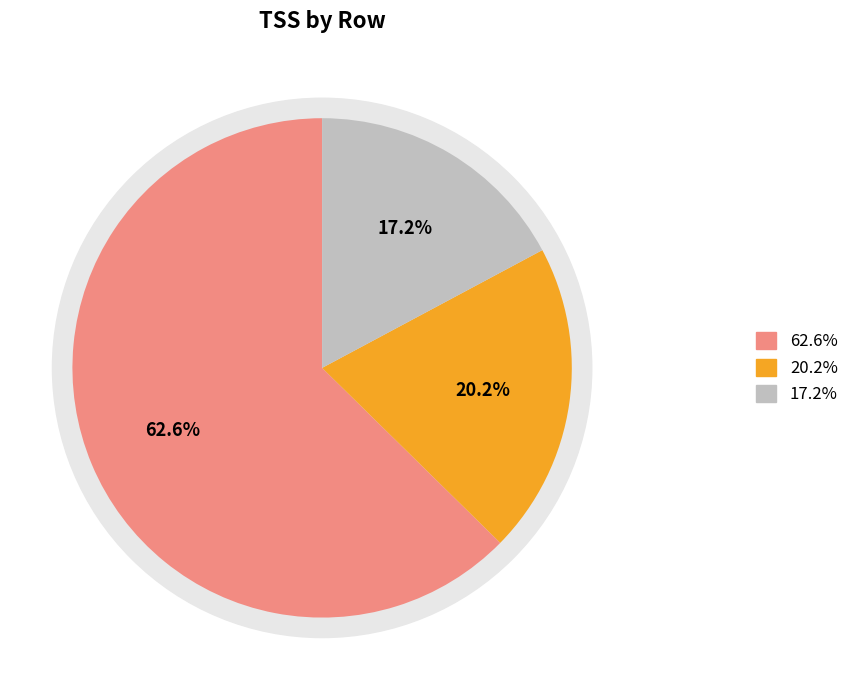

What is the total percentage of Avg_Length_On and Avg_Rate_On?

82.8%